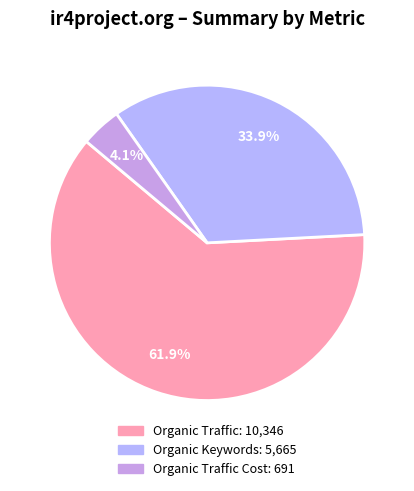

How many slices are in this pie chart?

3